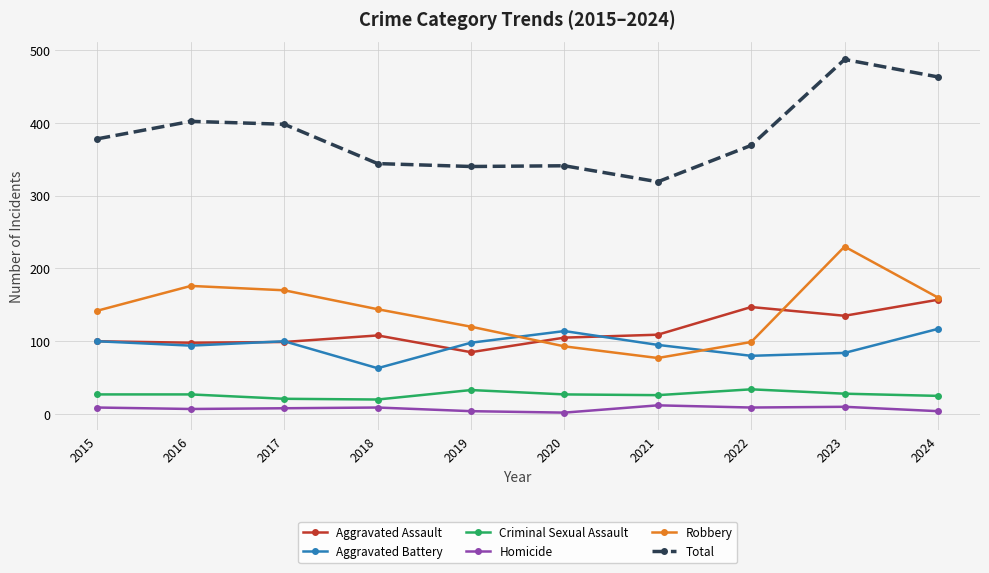

In Aggravated Assault, how many points are lower than both neighbors (excluding endpoints)?

3